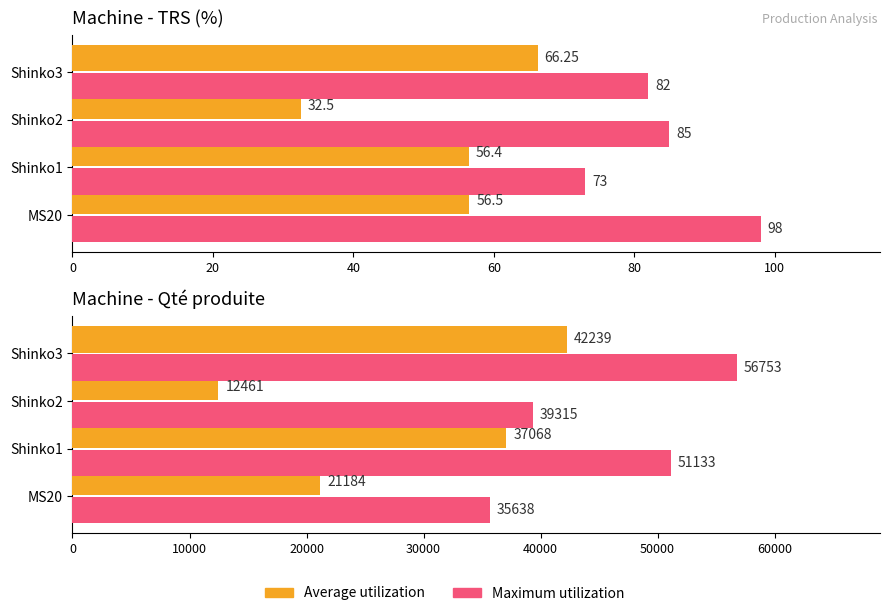

Between Shinko3 and MS20, which is larger?

Shinko3